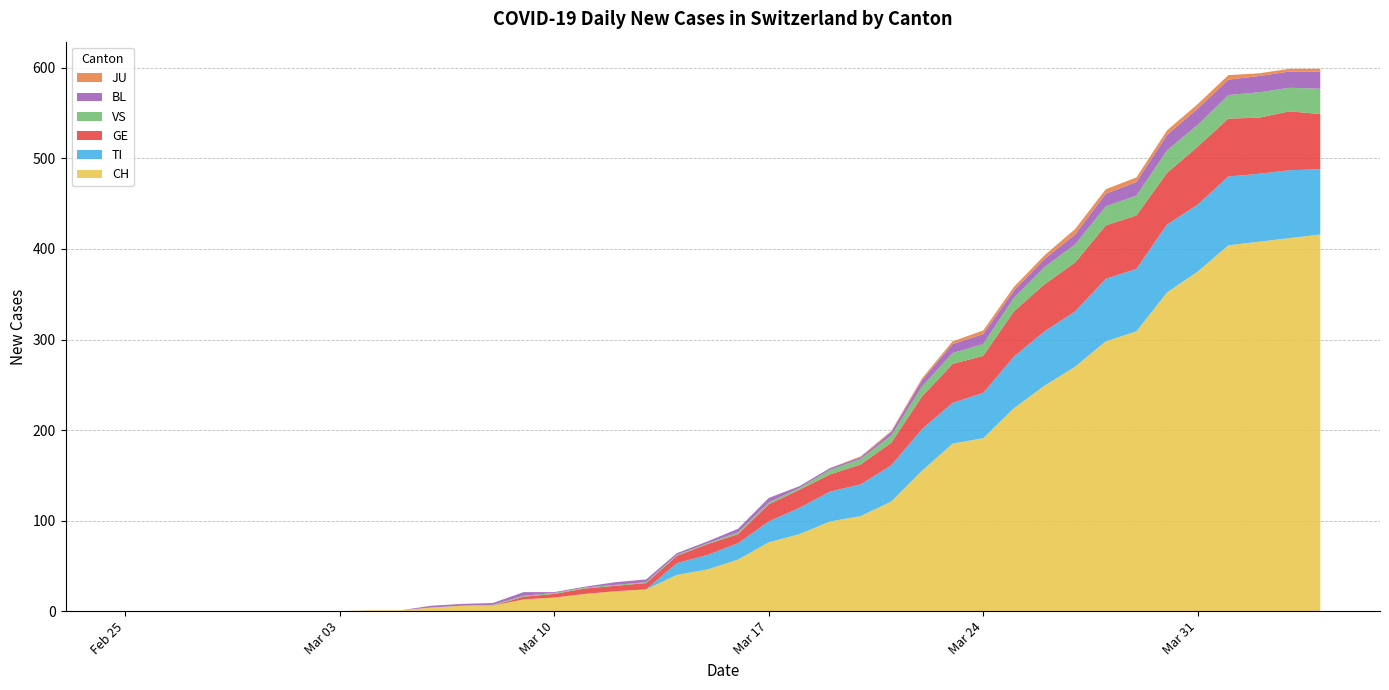

Reading right to left, transcribe all the data shown in this chart.

CH: 2020-04-04=416	2020-04-03=412	2020-04-02=408	2020-04-01=404	2020-03-31=375	2020-03-30=352	2020-03-29=309	2020-03-28=298	2020-03-27=270	2020-03-26=249	2020-03-25=224	2020-03-24=191	2020-03-23=185	2020-03-22=155	2020-03-21=121	2020-03-20=105	2020-03-19=99	2020-03-18=85	2020-03-17=76	2020-03-16=57	2020-03-15=46	2020-03-14=40	2020-03-13=24	2020-03-12=22	2020-03-11=19	2020-03-10=15	2020-03-09=13	2020-03-08=6	2020-03-07=6	2020-03-06=4	2020-03-05=1	2020-03-04=1	2020-03-03=0	2020-03-02=0	2020-03-01=0	2020-02-29=0	2020-02-28=0	2020-02-27=0	2020-02-26=0	2020-02-25=0
TI: 2020-04-04=72	2020-04-03=75	2020-04-02=75	2020-04-01=76	2020-03-31=74	2020-03-30=75	2020-03-29=69	2020-03-28=69	2020-03-27=61	2020-03-26=60	2020-03-25=57	2020-03-24=50	2020-03-23=45	2020-03-22=46	2020-03-21=40	2020-03-20=35	2020-03-19=33	2020-03-18=29	2020-03-17=23	2020-03-16=18	2020-03-15=16	2020-03-14=13	2020-03-13=0	2020-03-12=0	2020-03-11=0	2020-03-10=0	2020-03-09=0	2020-03-08=0	2020-03-07=0	2020-03-06=0	2020-03-05=0	2020-03-04=0	2020-03-03=0	2020-03-02=0	2020-03-01=0	2020-02-29=0	2020-02-28=0	2020-02-27=0	2020-02-26=0	2020-02-25=0
GE: 2020-04-04=61	2020-04-03=65	2020-04-02=62	2020-04-01=64	2020-03-31=64	2020-03-30=57	2020-03-29=59	2020-03-28=59	2020-03-27=54	2020-03-26=52	2020-03-25=50	2020-03-24=41	2020-03-23=43	2020-03-22=36	2020-03-21=25	2020-03-20=22	2020-03-19=19	2020-03-18=20	2020-03-17=19	2020-03-16=10	2020-03-15=12	2020-03-14=8	2020-03-13=7	2020-03-12=6	2020-03-11=6	2020-03-10=4	2020-03-09=3	2020-03-08=0	2020-03-07=0	2020-03-06=0	2020-03-05=0	2020-03-04=0	2020-03-03=0	2020-03-02=0	2020-03-01=0	2020-02-29=0	2020-02-28=0	2020-02-27=0	2020-02-26=0	2020-02-25=0
VS: 2020-04-04=28	2020-04-03=26	2020-04-02=28	2020-04-01=26	2020-03-31=24	2020-03-30=25	2020-03-29=22	2020-03-28=21	2020-03-27=20	2020-03-26=19	2020-03-25=15	2020-03-24=13	2020-03-23=12	2020-03-22=11	2020-03-21=8	2020-03-20=6	2020-03-19=5	2020-03-18=2	2020-03-17=2	2020-03-16=2	2020-03-15=1	2020-03-14=1	2020-03-13=1	2020-03-12=1	2020-03-11=1	2020-03-10=1	2020-03-09=1	2020-03-08=1	2020-03-07=0	2020-03-06=0	2020-03-05=0	2020-03-04=0	2020-03-03=0	2020-03-02=0	2020-03-01=0	2020-02-29=0	2020-02-28=0	2020-02-27=0	2020-02-26=0	2020-02-25=0
BL: 2020-04-04=19	2020-04-03=18	2020-04-02=18	2020-04-01=17	2020-03-31=18	2020-03-30=17	2020-03-29=15	2020-03-28=14	2020-03-27=11	2020-03-26=9	2020-03-25=8	2020-03-24=11	2020-03-23=10	2020-03-22=7	2020-03-21=4	2020-03-20=2	2020-03-19=2	2020-03-18=2	2020-03-17=5	2020-03-16=4	2020-03-15=2	2020-03-14=2	2020-03-13=3	2020-03-12=3	2020-03-11=1	2020-03-10=1	2020-03-09=4	2020-03-08=2	2020-03-07=2	2020-03-06=2	2020-03-05=0	2020-03-04=0	2020-03-03=0	2020-03-02=0	2020-03-01=0	2020-02-29=0	2020-02-28=0	2020-02-27=0	2020-02-26=0	2020-02-25=0
JU: 2020-04-04=3	2020-04-03=3	2020-04-02=3	2020-04-01=5	2020-03-31=5	2020-03-30=5	2020-03-29=5	2020-03-28=5	2020-03-27=6	2020-03-26=4	2020-03-25=4	2020-03-24=4	2020-03-23=3	2020-03-22=2	2020-03-21=1	2020-03-20=1	2020-03-19=0	2020-03-18=0	2020-03-17=0	2020-03-16=0	2020-03-15=0	2020-03-14=0	2020-03-13=0	2020-03-12=0	2020-03-11=0	2020-03-10=0	2020-03-09=0	2020-03-08=0	2020-03-07=0	2020-03-06=0	2020-03-05=0	2020-03-04=0	2020-03-03=0	2020-03-02=0	2020-03-01=0	2020-02-29=0	2020-02-28=0	2020-02-27=0	2020-02-26=0	2020-02-25=0